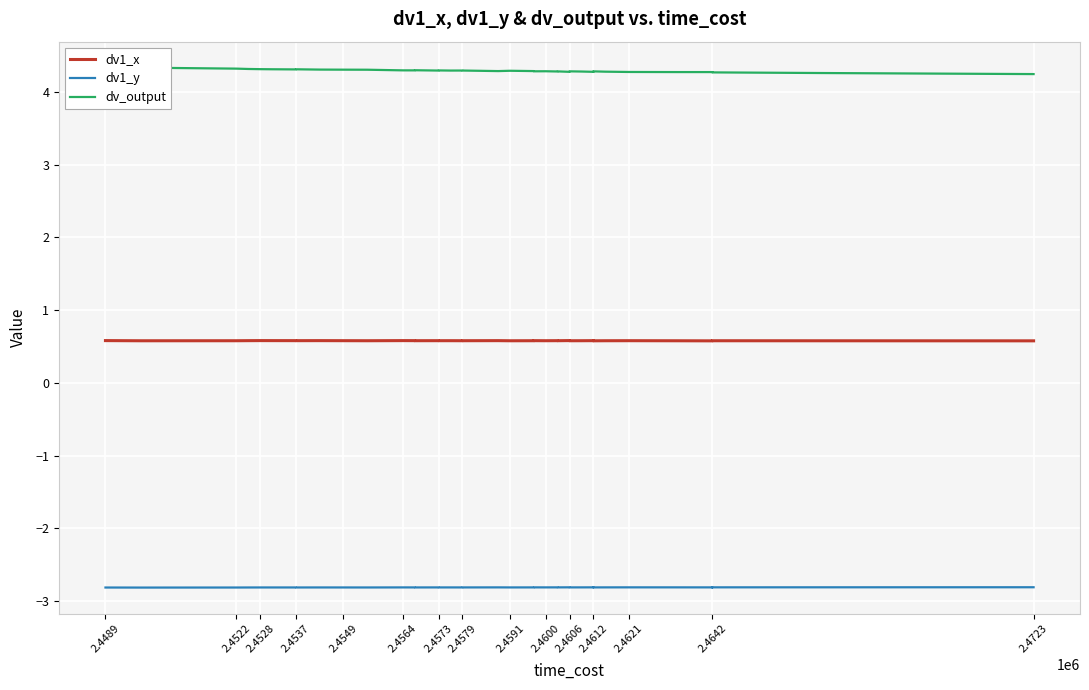

What is the total value across all series at 2.4642?

2.0